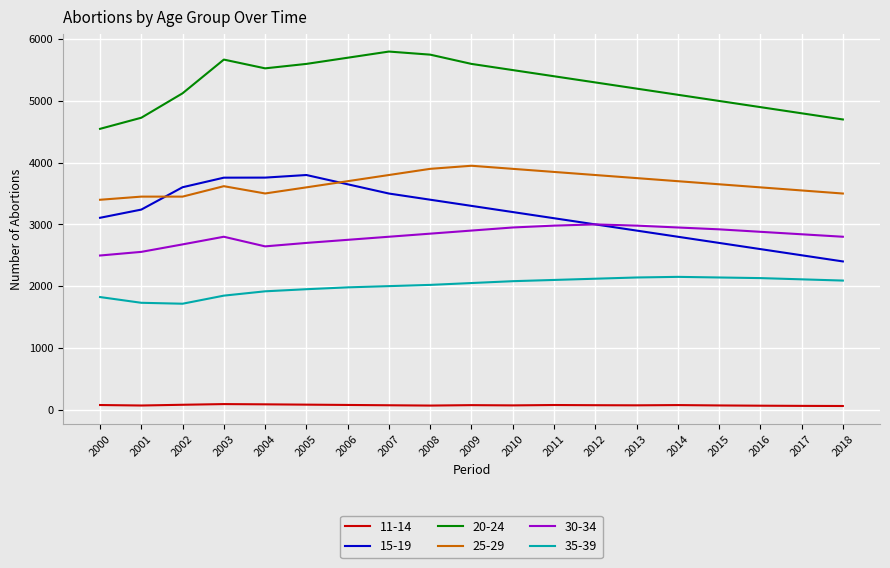

What are all the series names shown in the legend?

11-14, 15-19, 20-24, 25-29, 30-34, 35-39